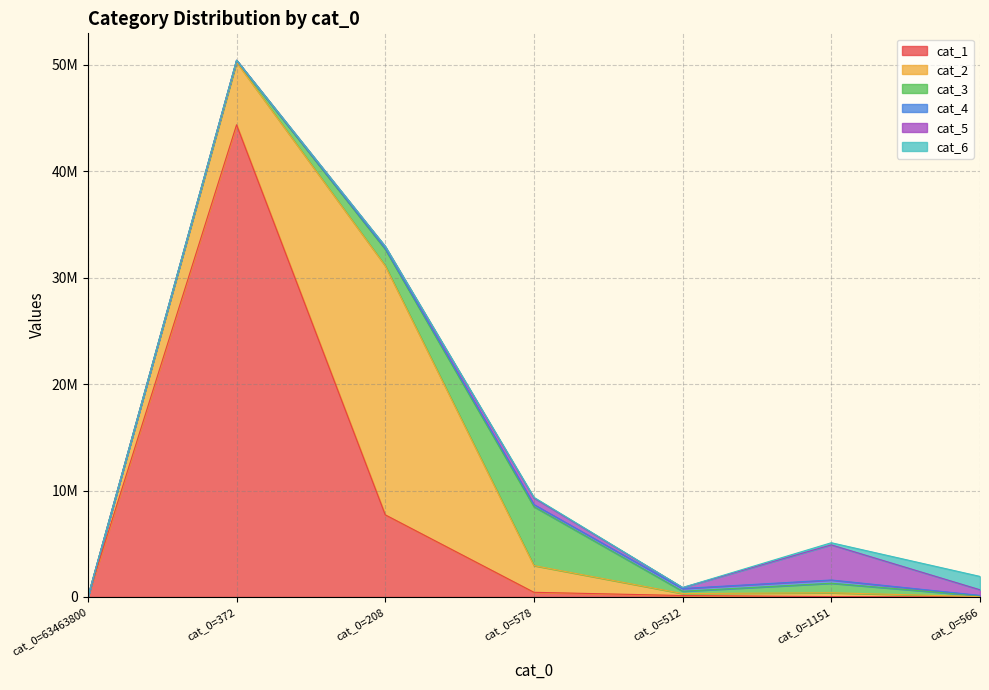

Rank the series at cat_0=578 from lowest to highest value.

cat_6, cat_4, cat_1, cat_5, cat_2, cat_3